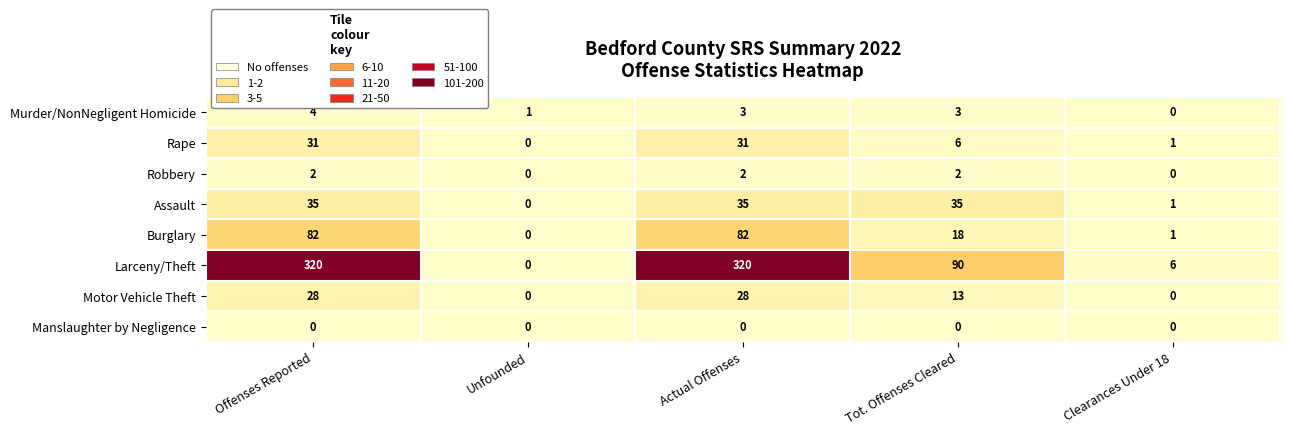

How many series are shown in this chart?

8